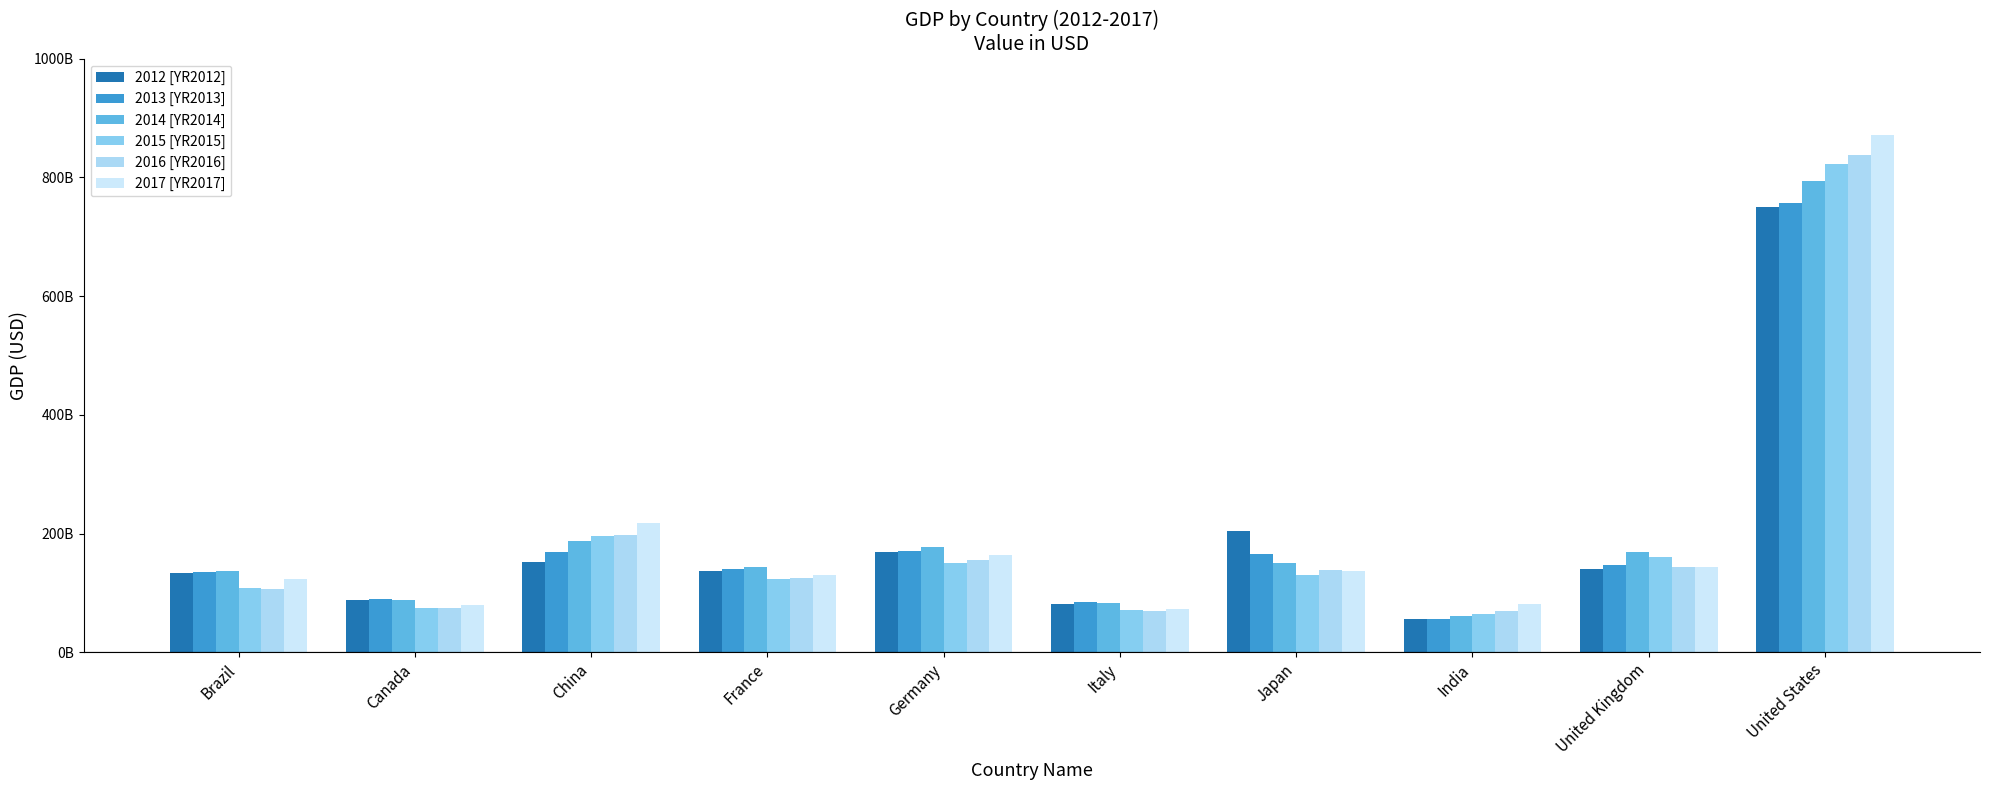

Where does the 2014 [YR2014] series first go above 149953427675?

China